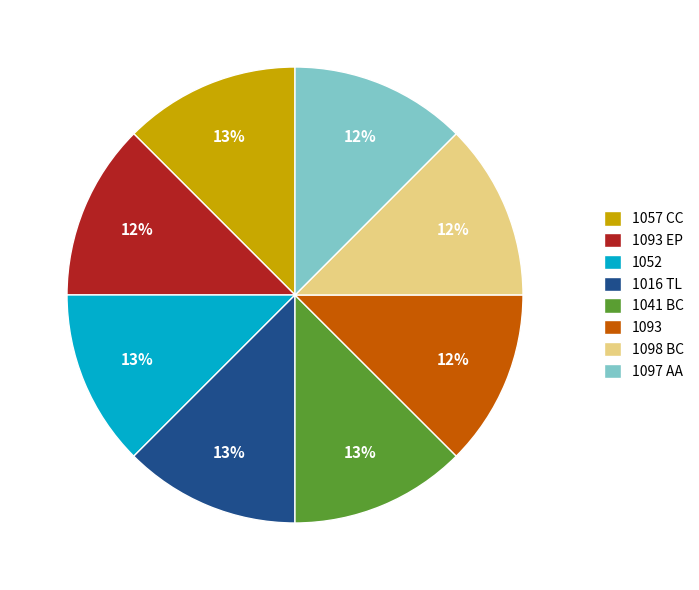

How many segments does this pie chart have?

8